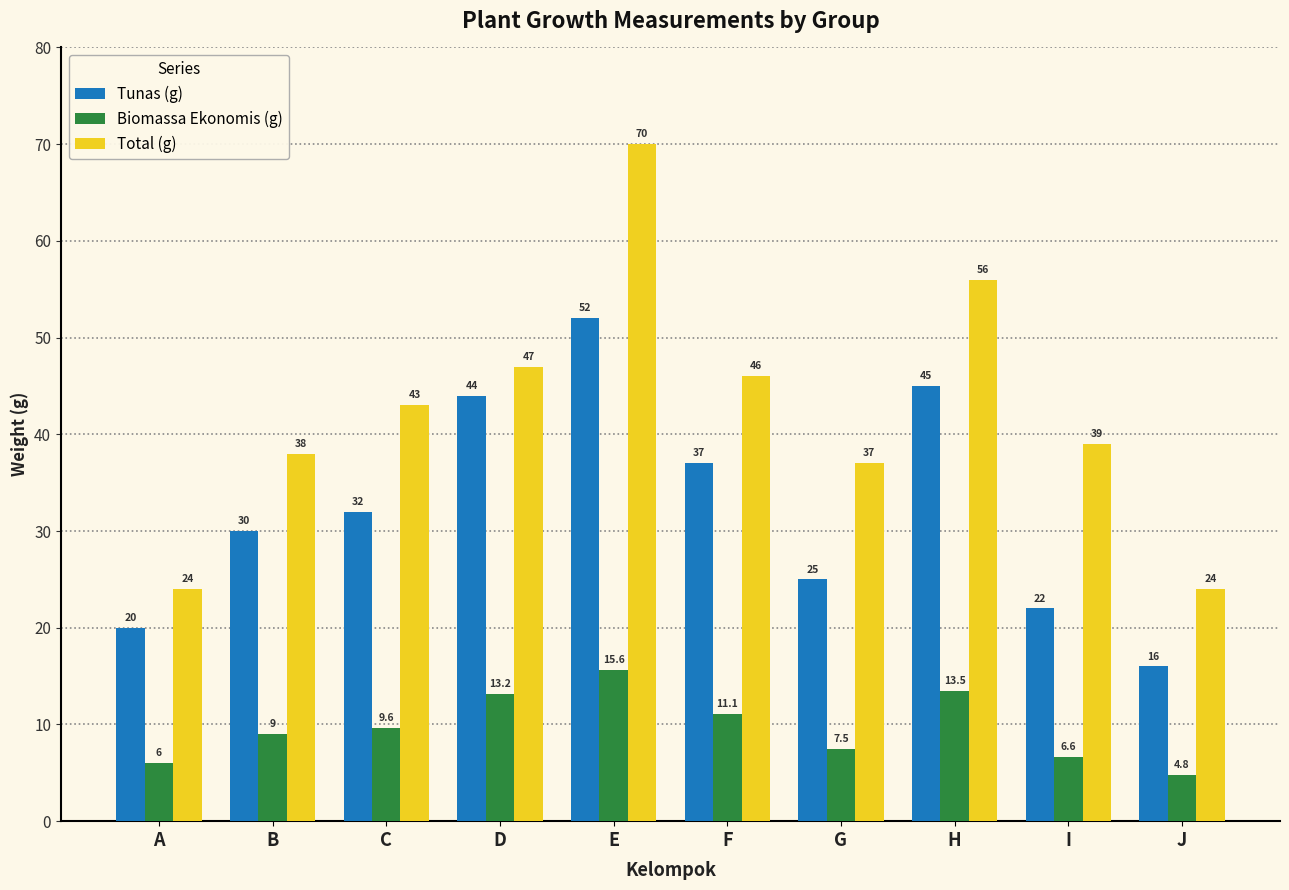

How many bars are there in each group?

3